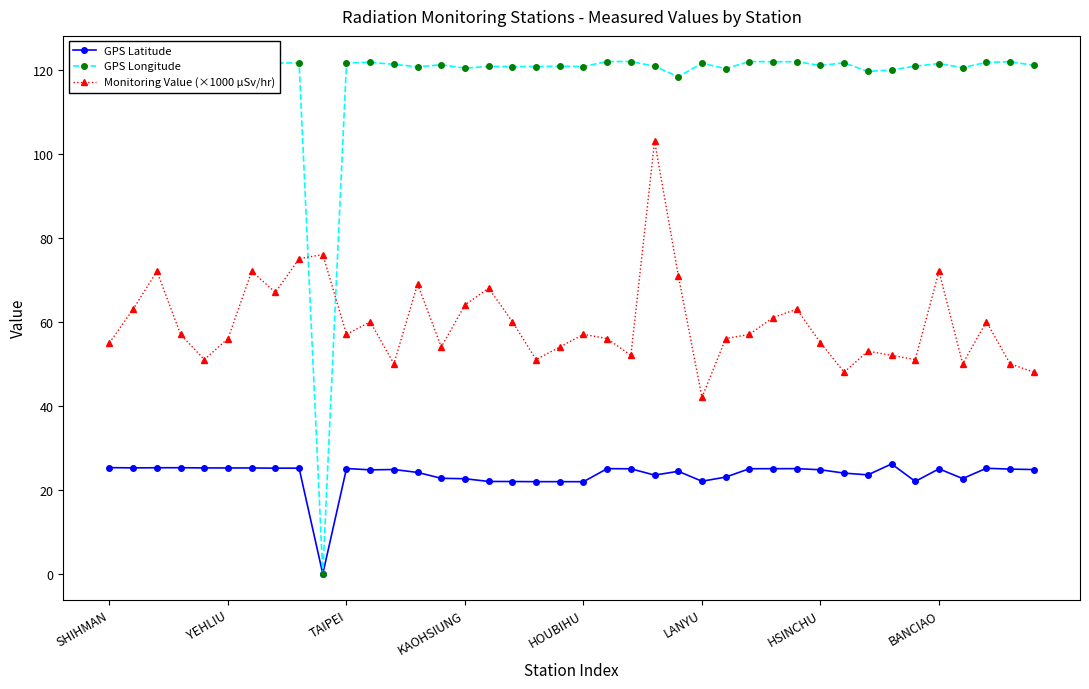

True or false: GPS Latitude and Monitoring Value (×1000 µSv/hr) cross at least once.

False